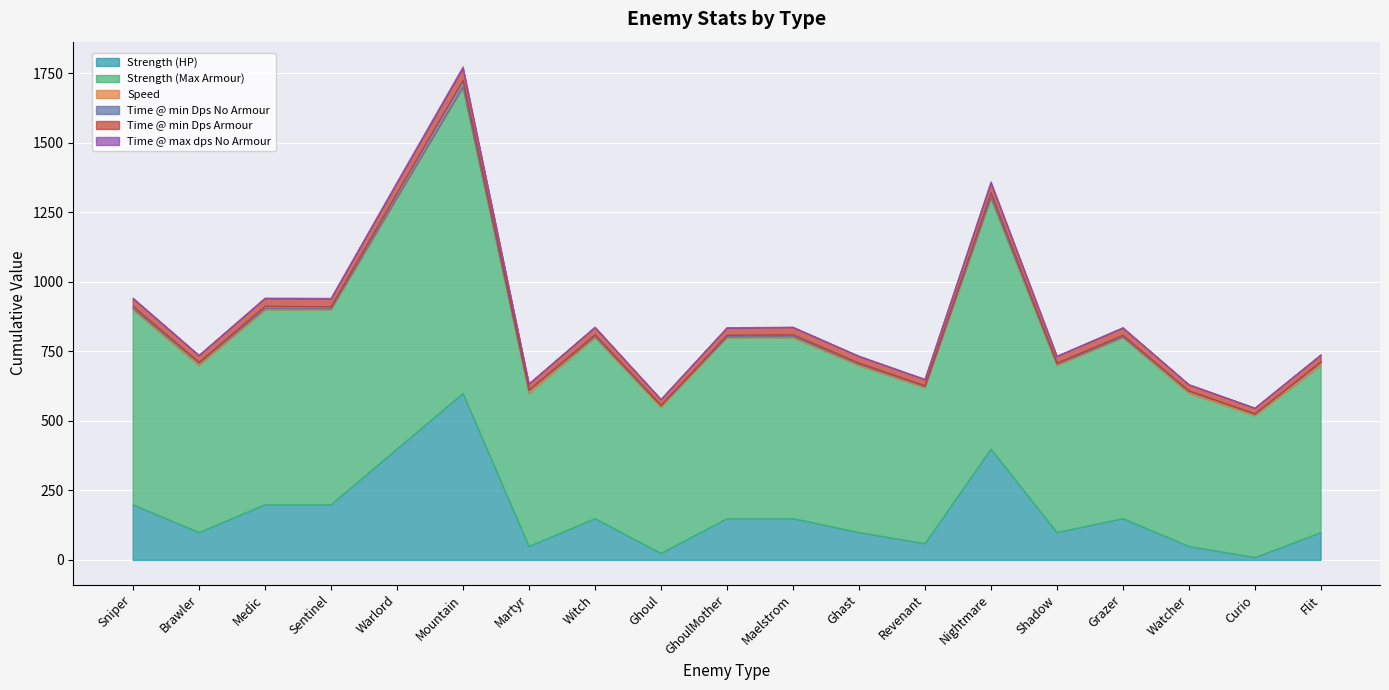

How many interior local valleys does the Time @ max dps No Armour series have?

6